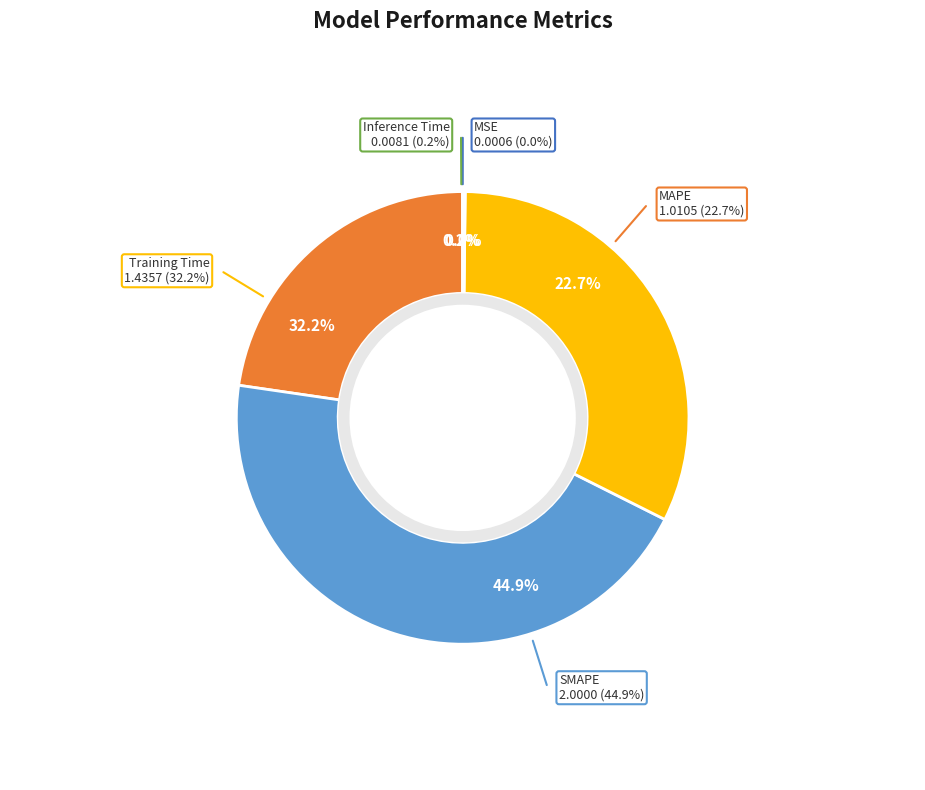

The MAPE slice represents 34% of the pie. True or false?

False